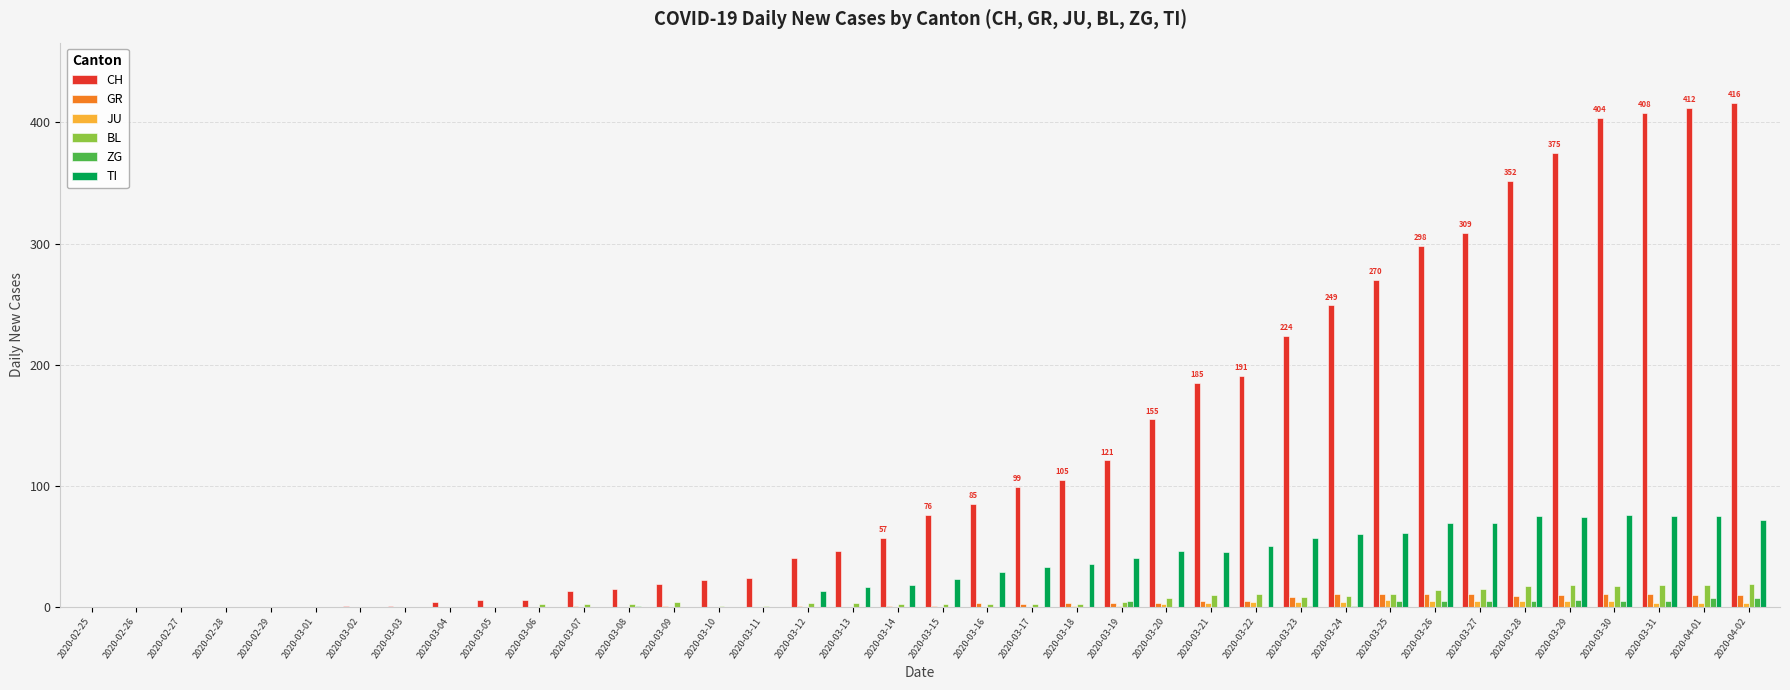

Is the value of CH at 2020-03-12 greater than the value of BL at 2020-03-05?

Yes